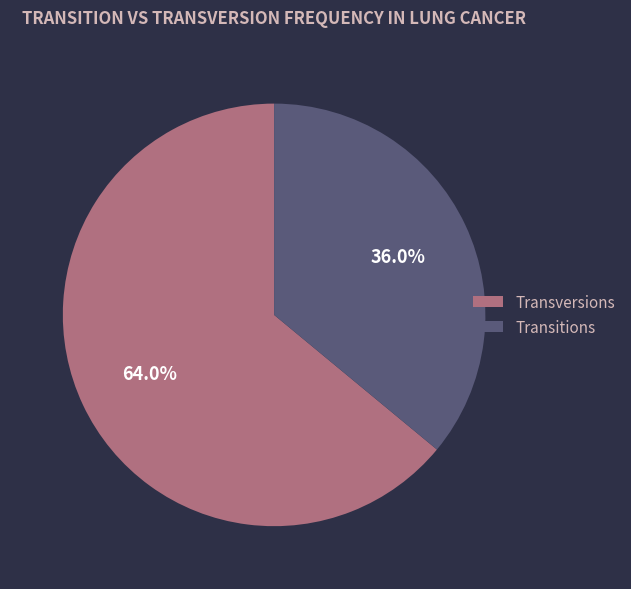

Which slice represents more than half of the pie?

Transversions